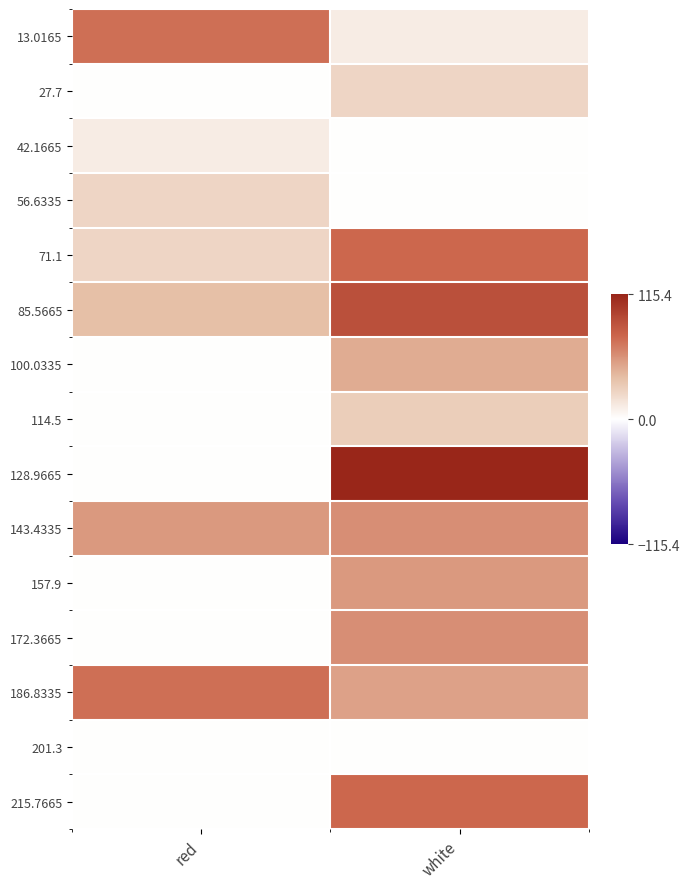

Which has a higher value, white or red?

red